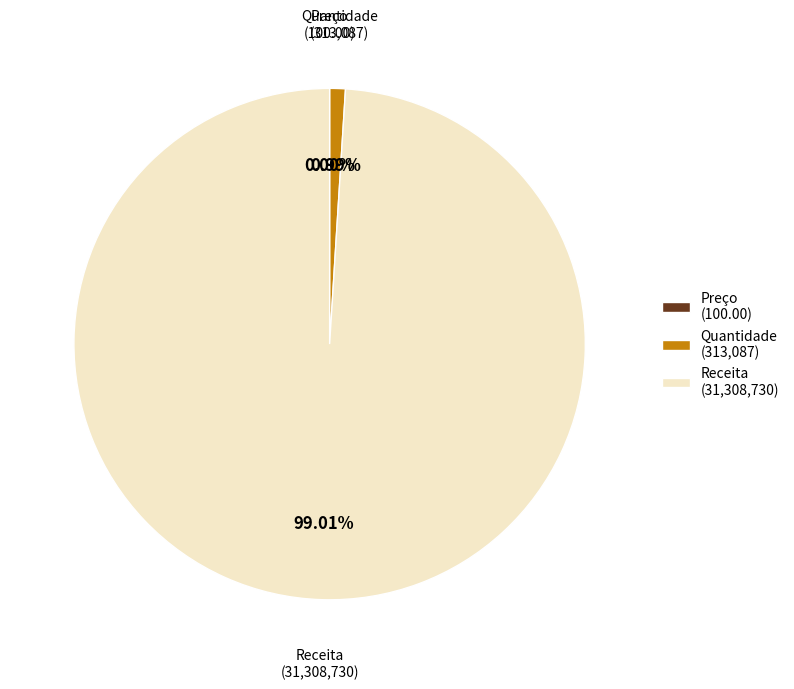

Does Receita (31,308,730) account for over 50% of the chart?

Yes